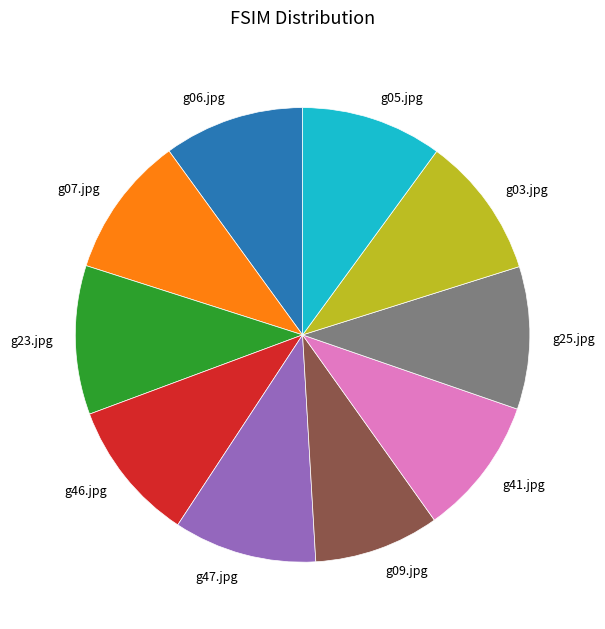

Do g09.jpg and g06.jpg together represent more than half of the pie?

No